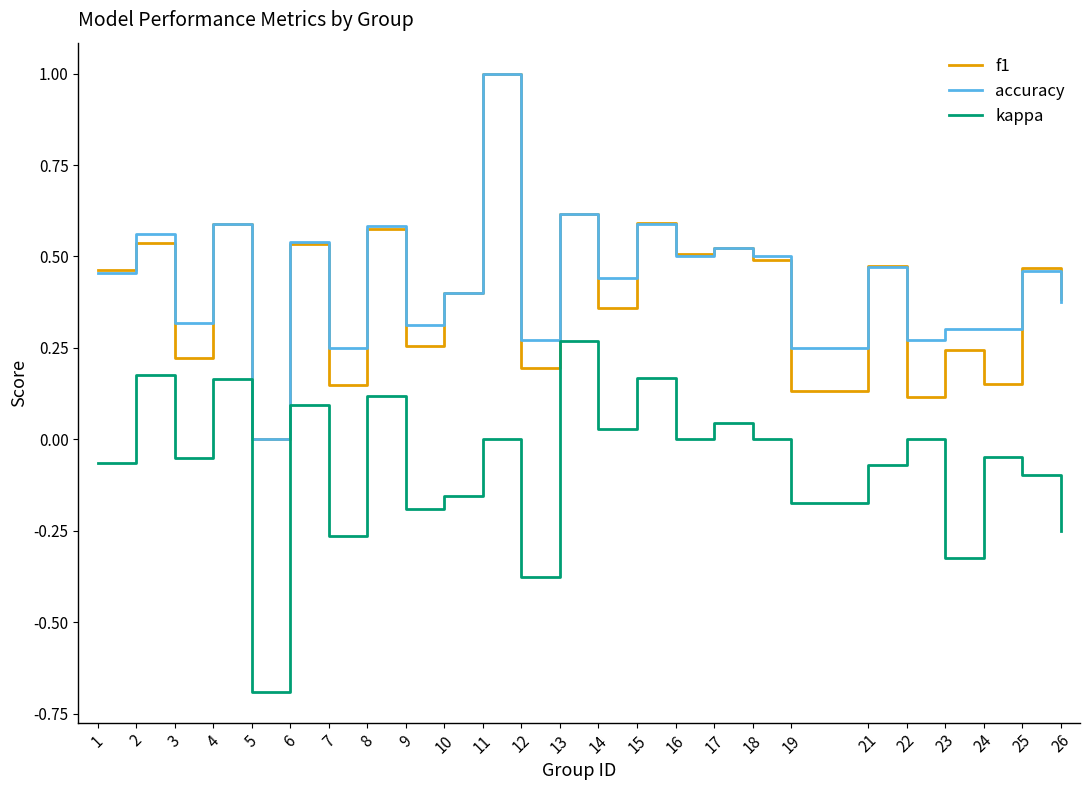

Which series changed the most between 1 and 9?

f1